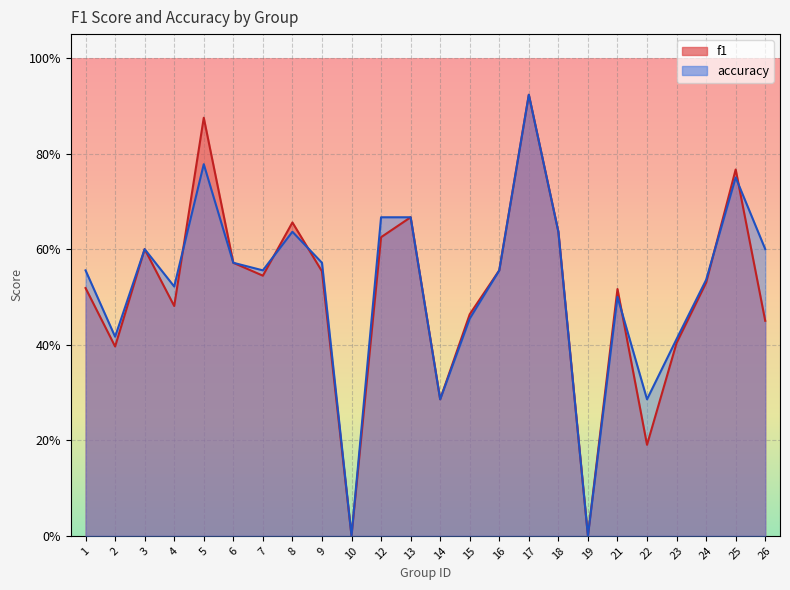

Where do f1 and accuracy first cross each other?

4 and 5